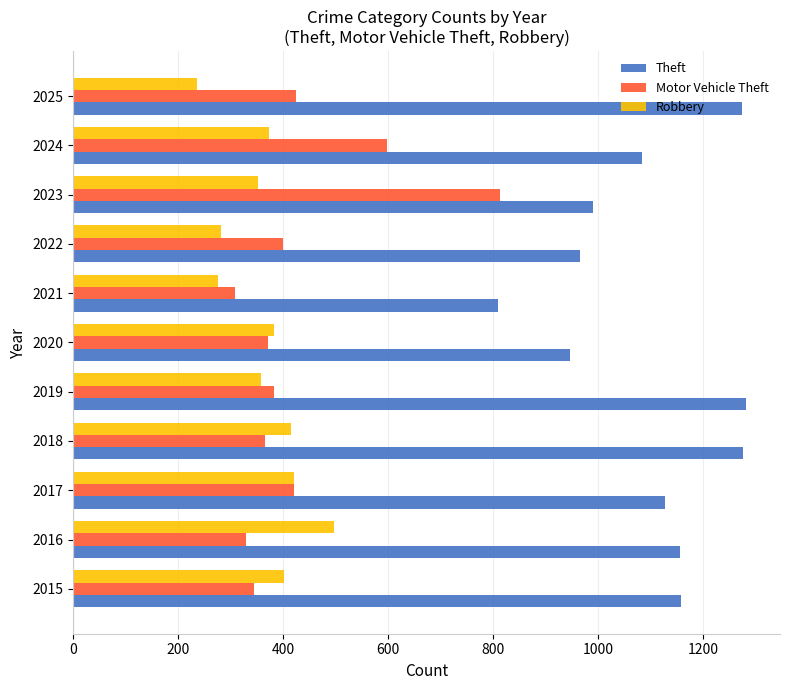

Which series has the largest total across all categories?

Theft